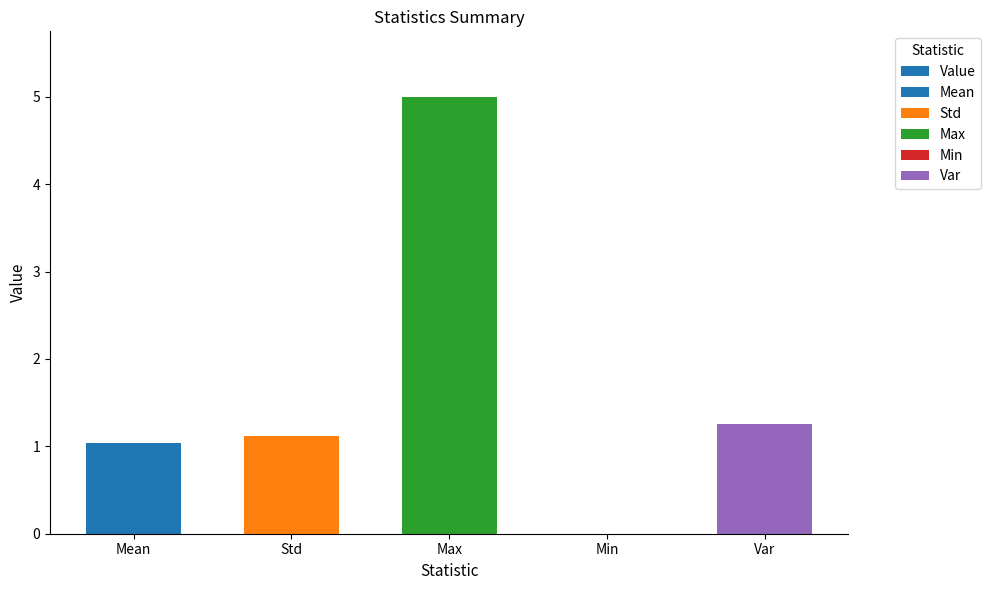

Does the chart contain any negative values?

No